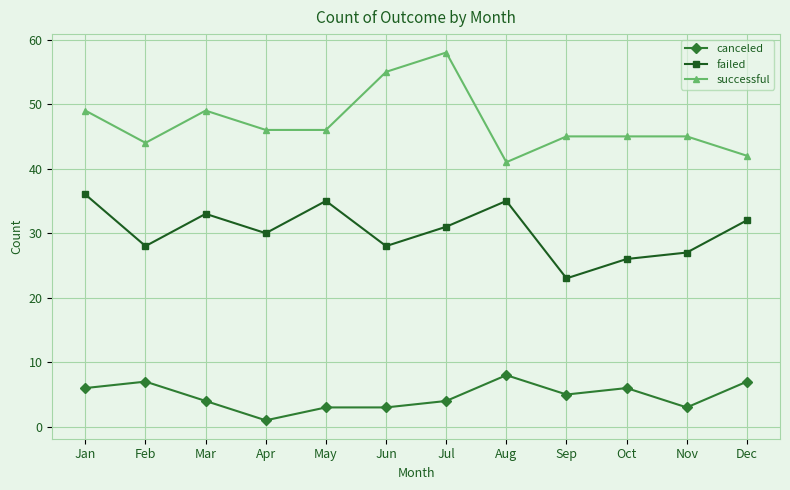

What is the spread (max minus min) of values at Nov?

42